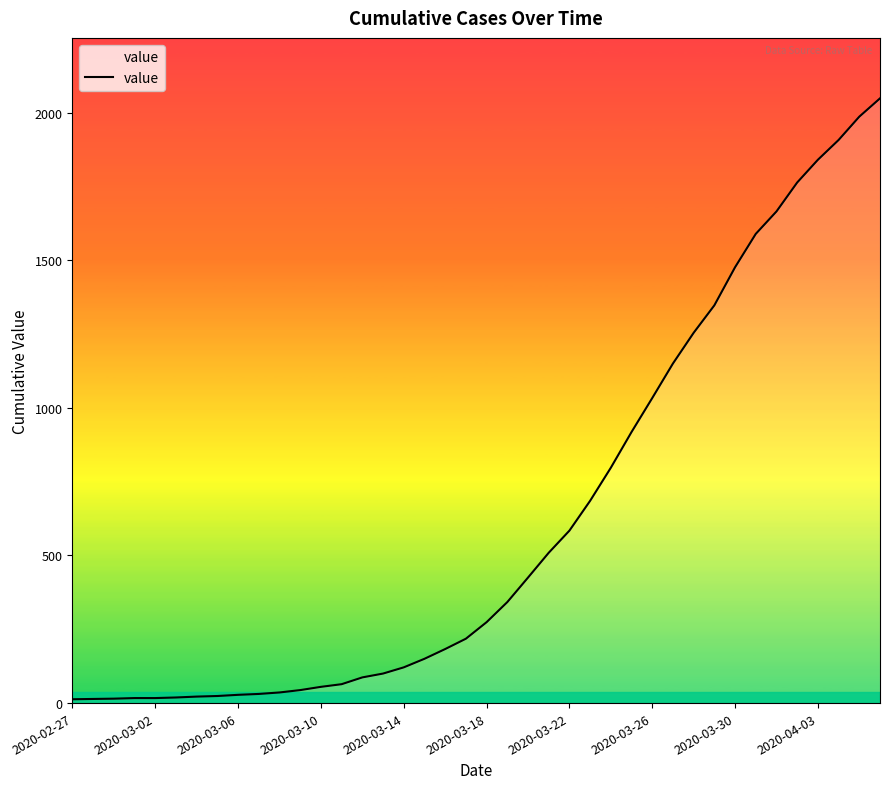

What is the greatest value displayed?

2048